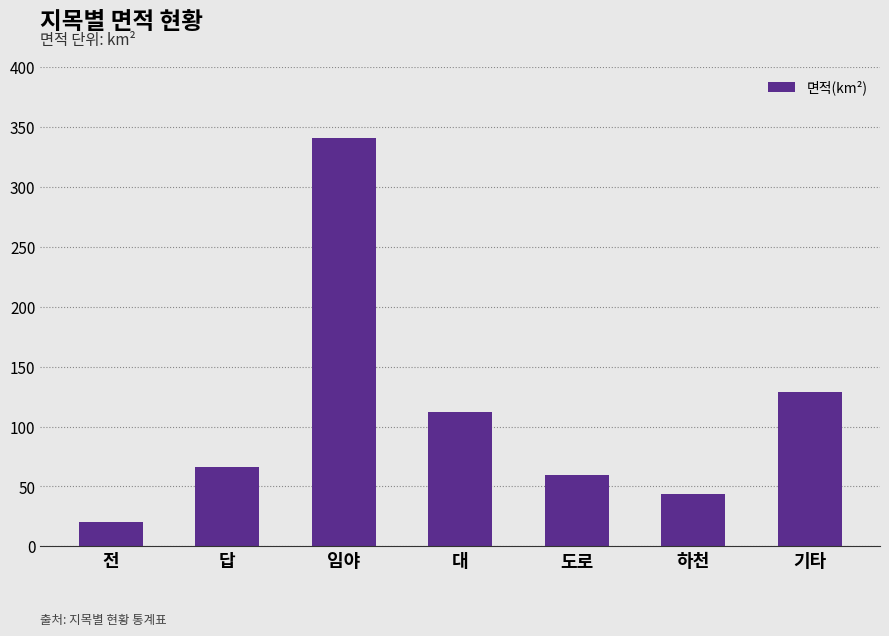

How many values exceed 66?

4